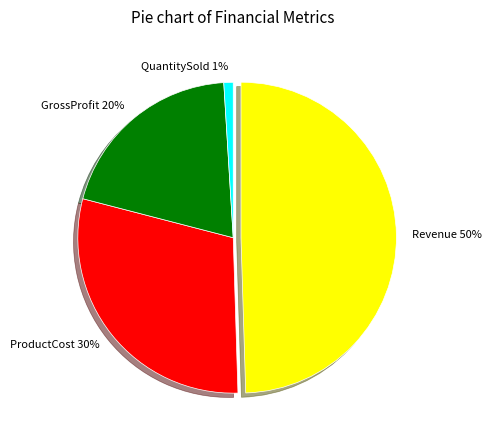

How many segments does this pie chart have?

4